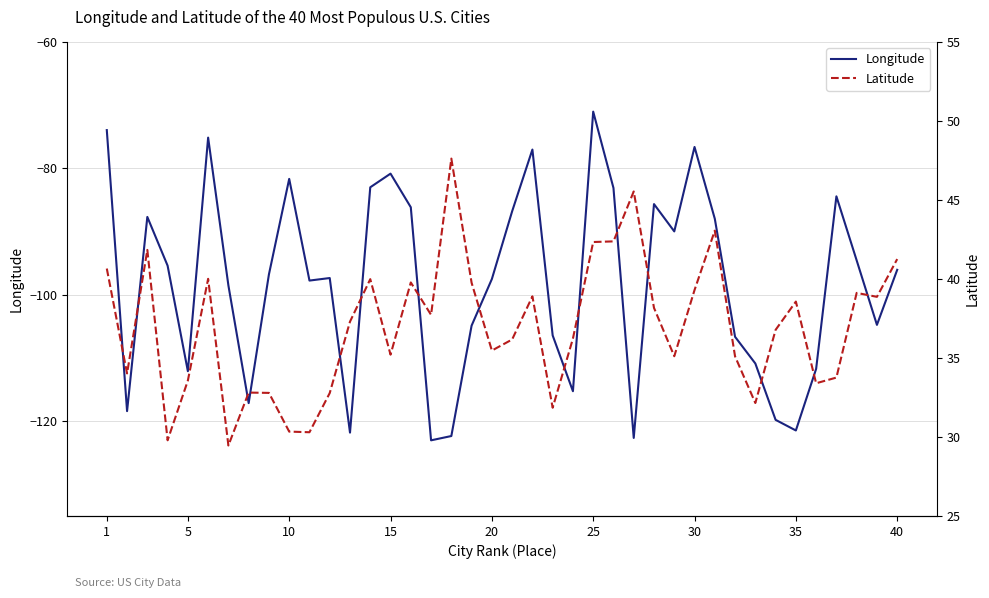

Which series has the widest spread of values?

Longitude